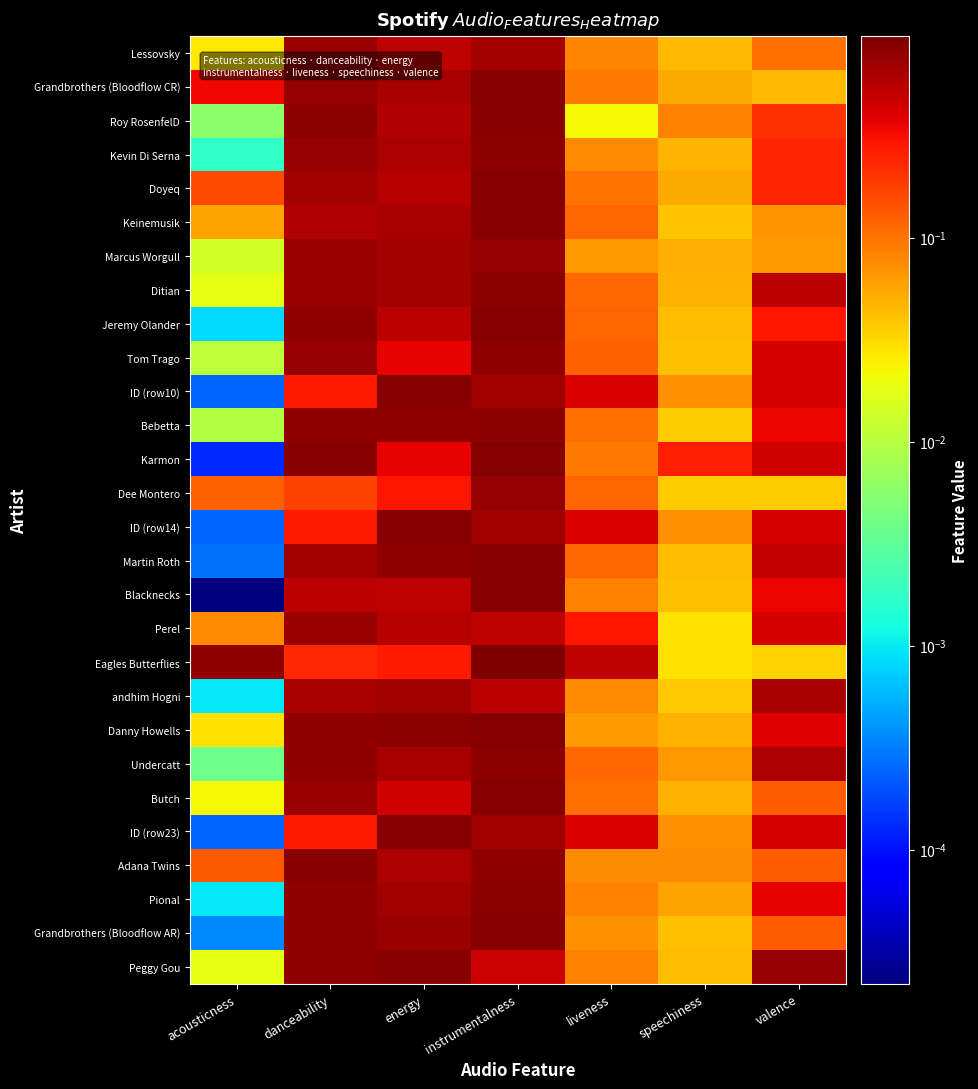

Which has a higher value, instrumentalness or speechiness?

instrumentalness